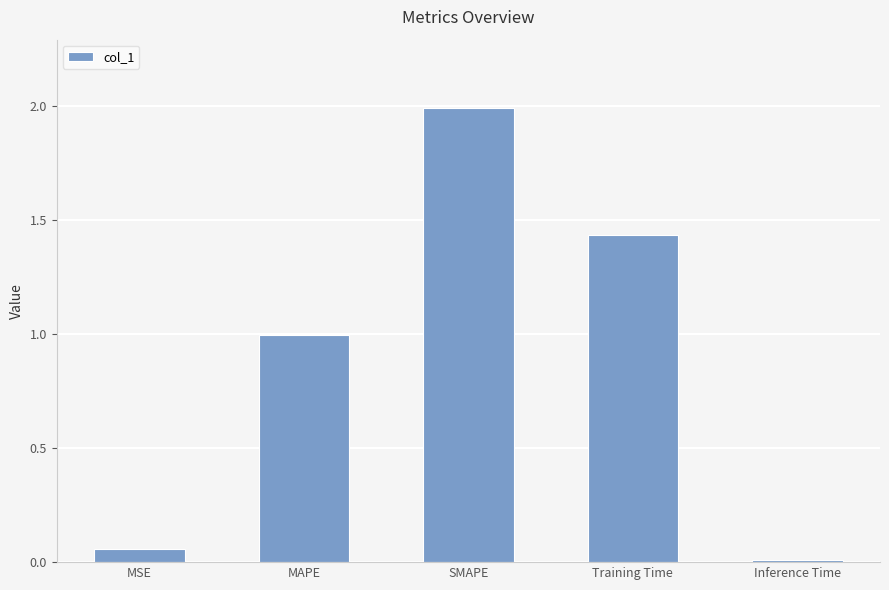

What is the change in value from MSE to Inference Time?

-0.1